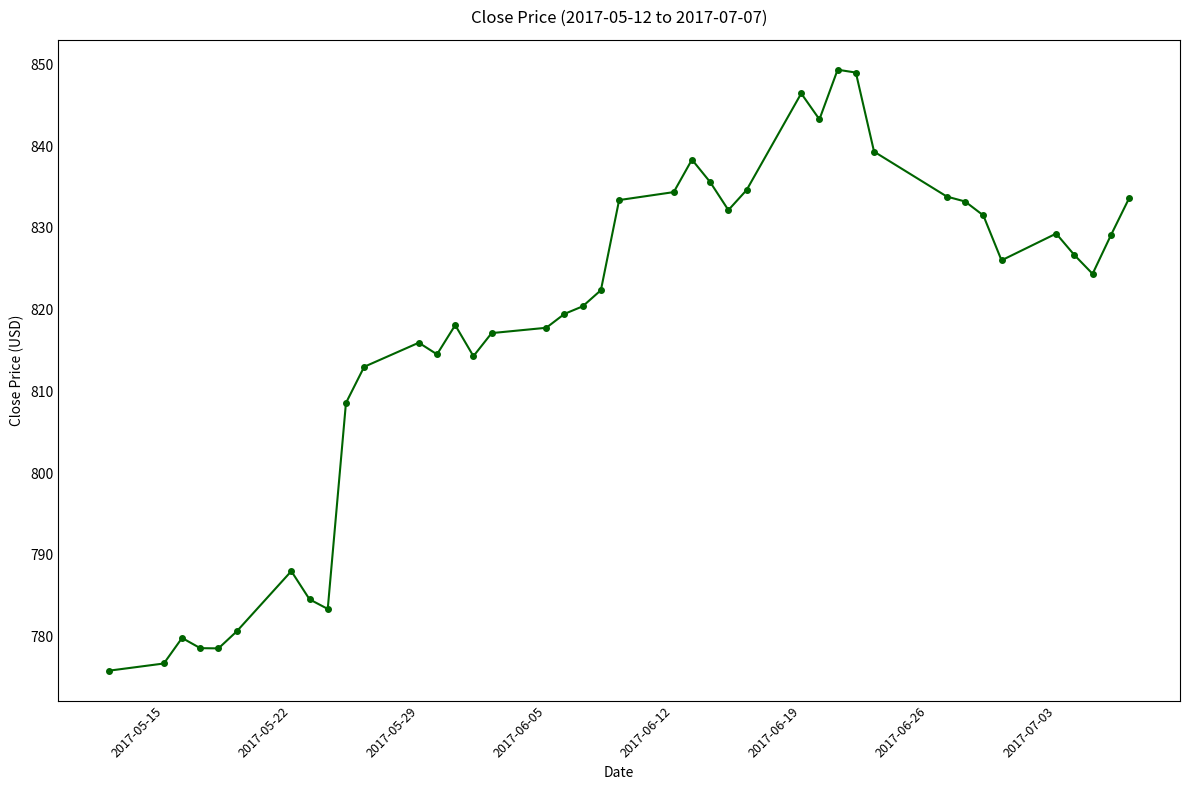

What is the value of the 35th point from the left?

826.0